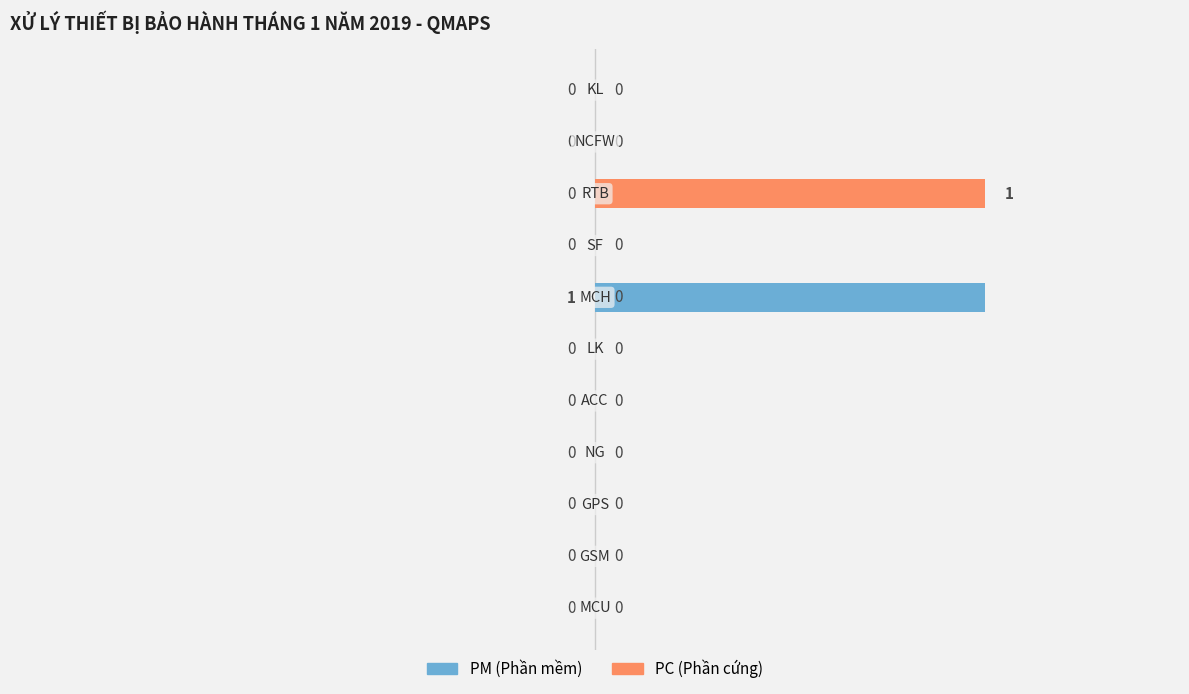

What is the difference between the maximum and second lowest values in the PC (Phần cứng) series?

1